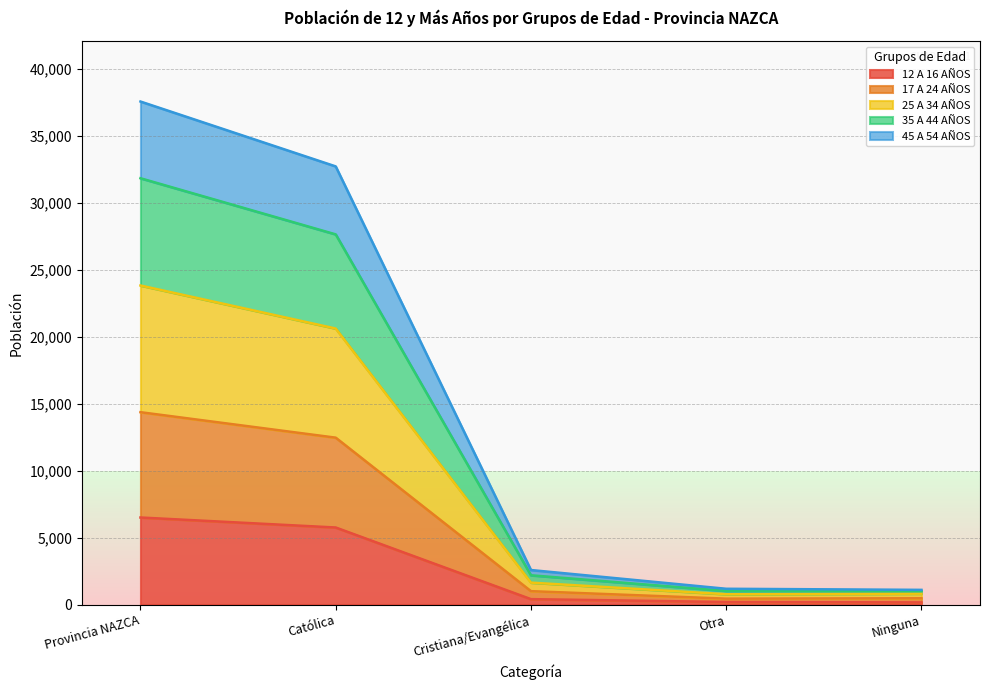

At which category is the sum across all series the highest?

Provincia NAZCA